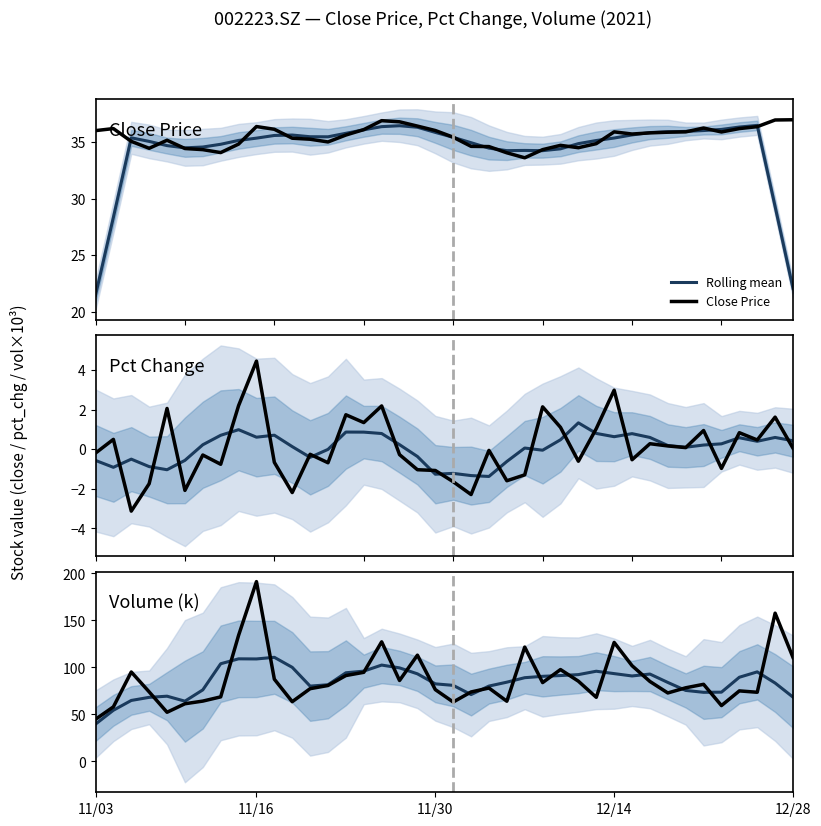

How many data points does each series have?

40